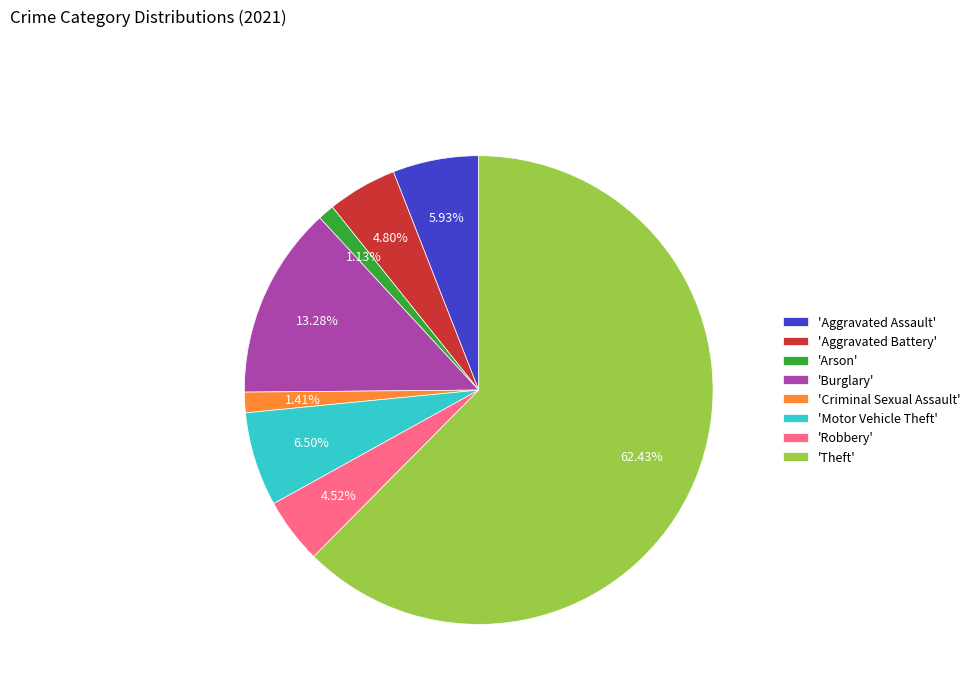

Approximately how many times larger is the value at 'Motor Vehicle Theft' compared to 'Aggravated Battery'?

1.4